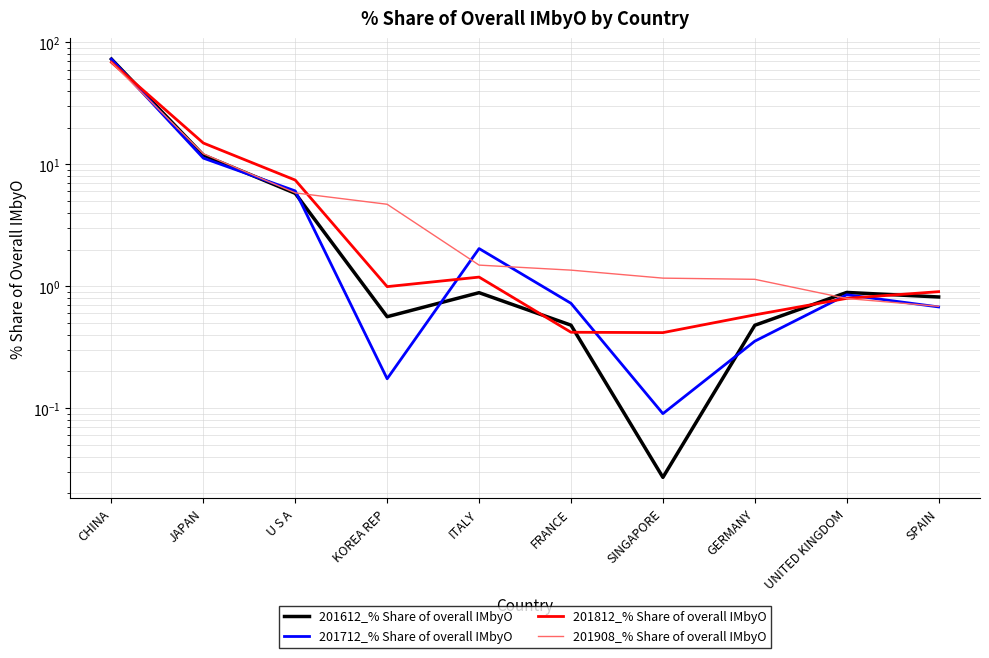

What is the spread (max minus min) of values at KOREA REP?

4.5